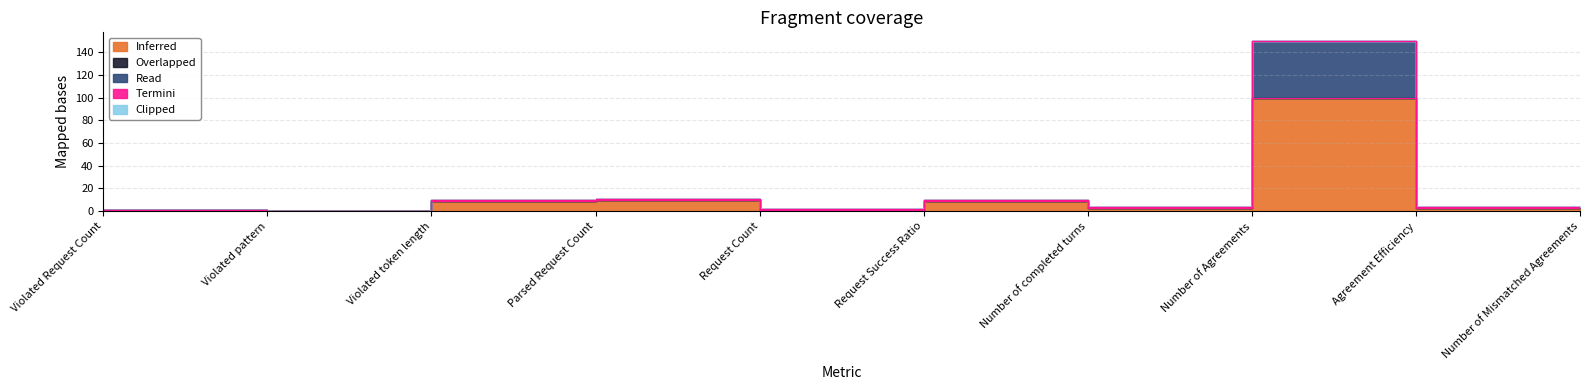

At which label does Clipped reach its minimum?

Violated Request Count